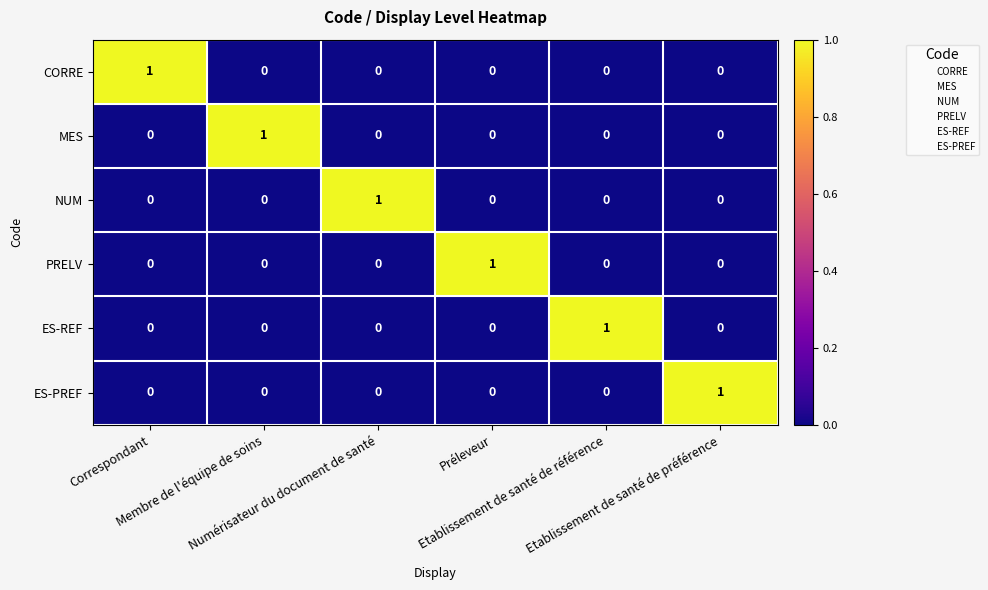

At how many categories does at least one series exceed 0?

6